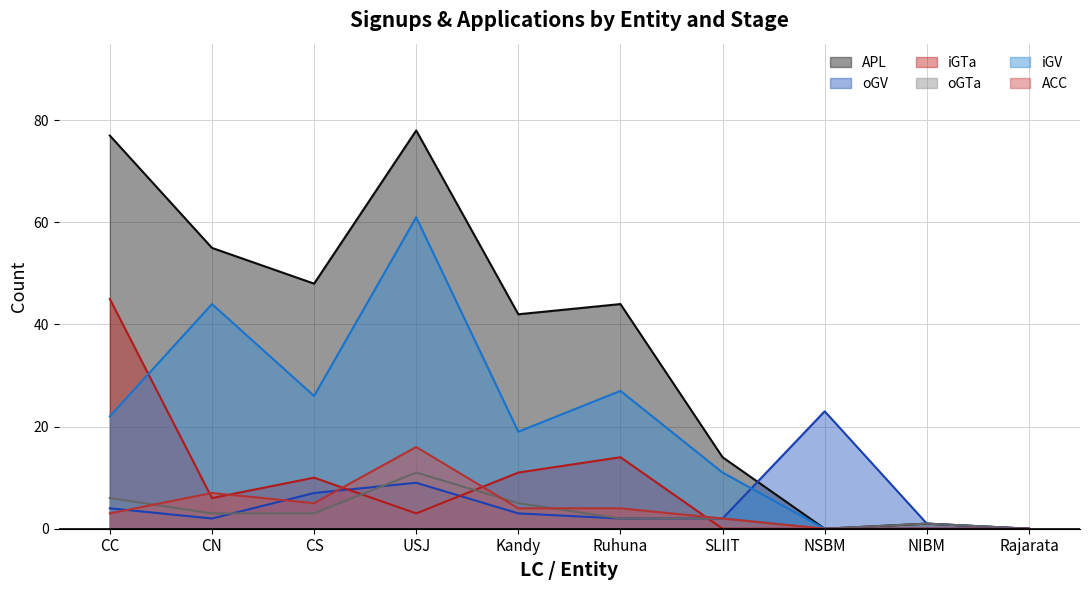

Reading left to right, transcribe all the data shown in this chart.

APL: 77	55	48	78	42	44	14	0	1	0
oGV: 4	2	7	9	3	2	2	23	1	0
iGTa: 45	6	10	3	11	14	0	0	0	0
oGTa: 6	3	3	11	5	2	2	0	1	0
iGV: 22	44	26	61	19	27	11	0	0	0
ACC: 3	7	5	16	4	4	2	0	0	0